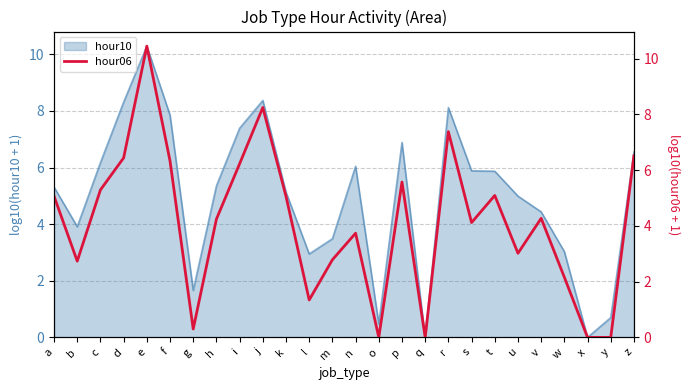

True or false: hour10 has a value of 5.2 at x.

False